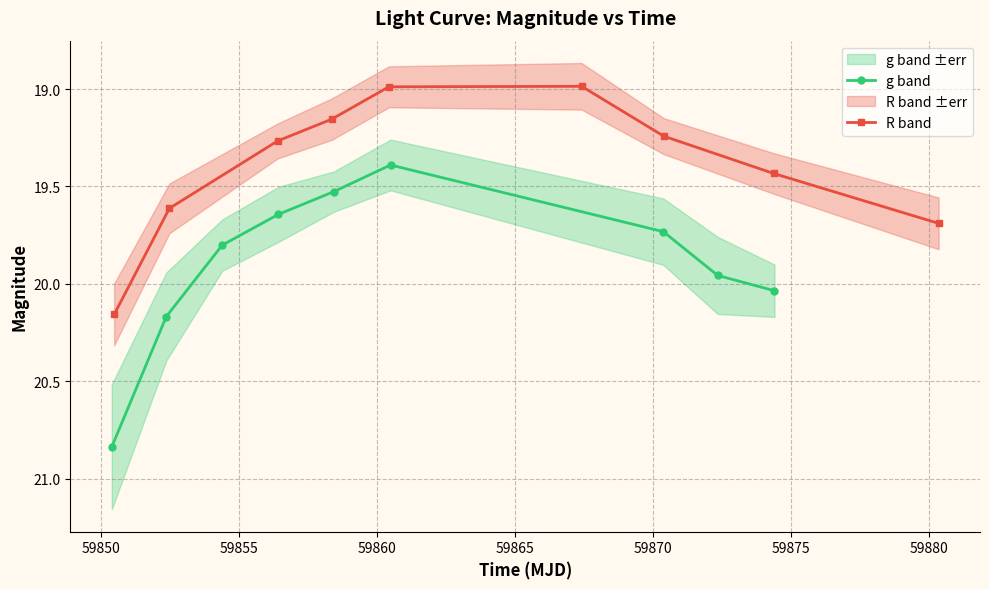

In g band, how many points are lower than both neighbors (excluding endpoints)?

1